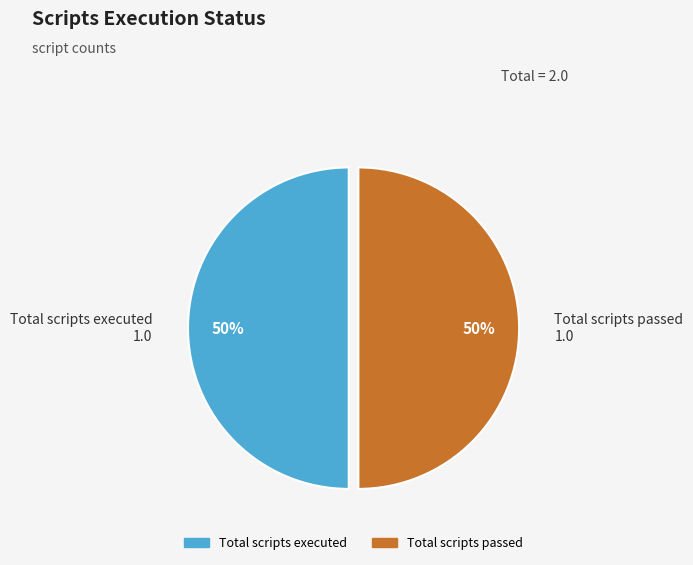

Combined, do Total scripts passed and Total scripts executed account for over 50%?

Yes